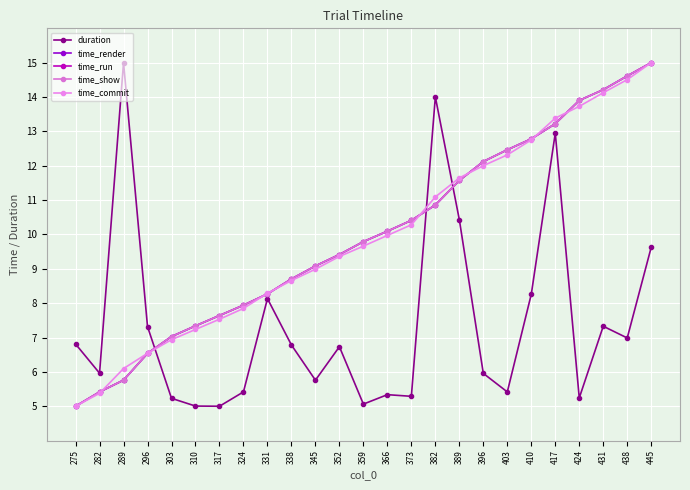

What are all the series names shown in the legend?

duration, time_render, time_run, time_show, time_commit